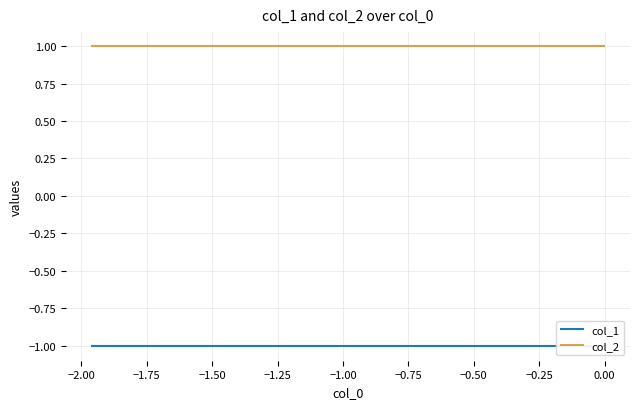

What is the sum of all col_2 values?

10